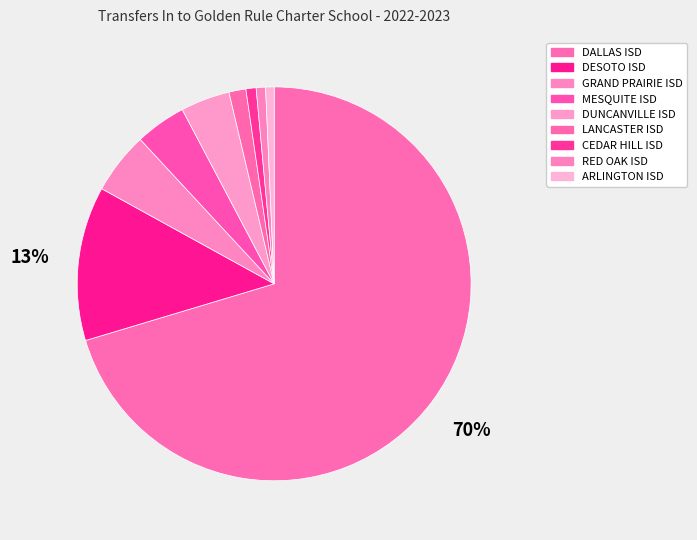

Rank the categories by value from highest to lowest.

DALLAS ISD, DESOTO ISD, GRAND PRAIRIE ISD, MESQUITE ISD, DUNCANVILLE ISD, LANCASTER ISD, CEDAR HILL ISD, RED OAK ISD, ARLINGTON ISD